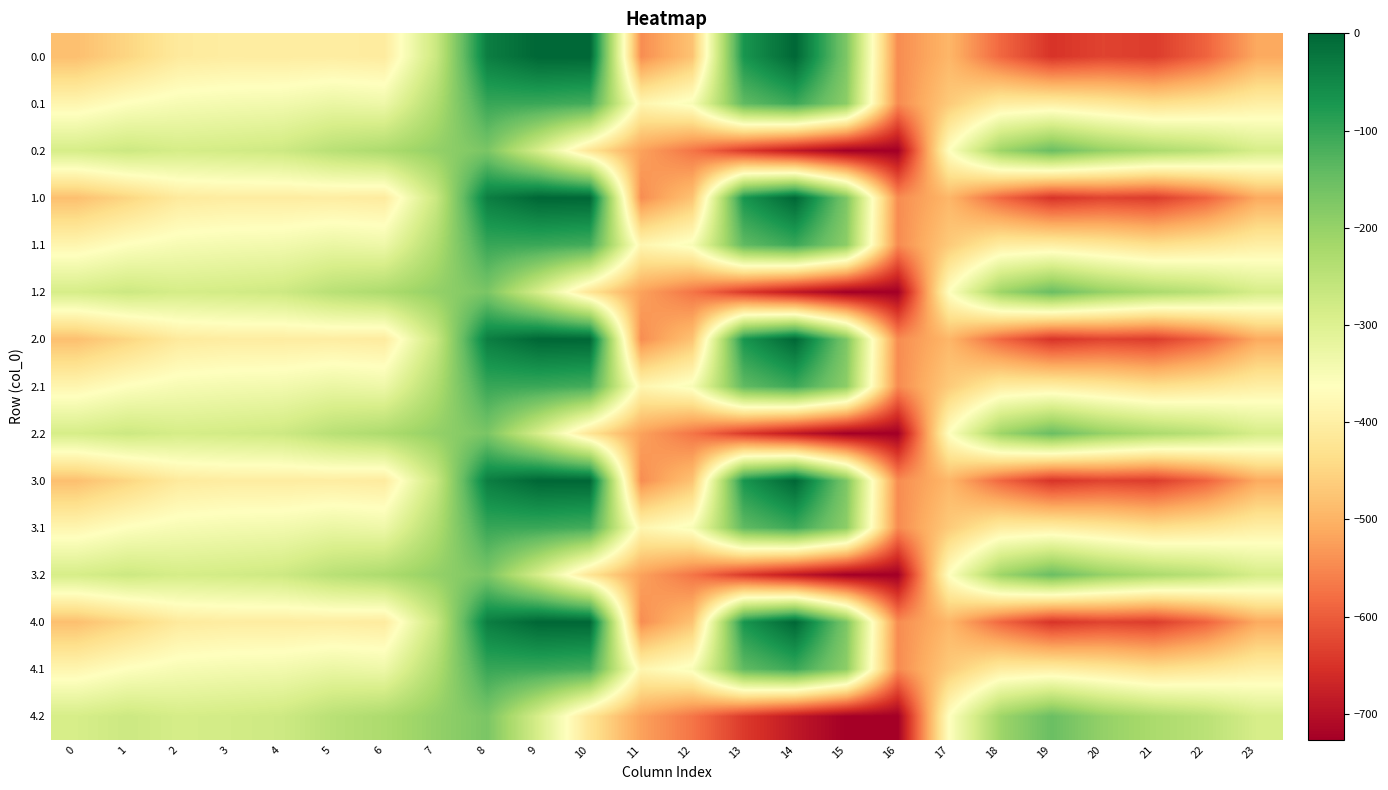

Reading right to left, what are all the values shown in this chart?

0.0: 23=-511.3	22=-592.3	21=-638.4	20=-629.9	19=-649.2	18=-586.7	17=-494.8	16=-545.4	15=-172.8	14=-0.3	13=-70.2	12=-477.2	11=-544.3	10=0.0	9=0.0	8=-35.0	7=-270.7	6=-408.0	5=-403.8	4=-404.9	3=-404.4	2=-410.3	1=-449.5	0=-482.0
0.1: 23=-399.4	22=-419.9	21=-432.4	20=-414.5	19=-400.2	18=-405.4	17=-466.6	16=-547.3	15=-190.4	14=-105.5	13=-141.2	12=-350.8	11=-384.7	10=-114.0	9=-104.8	8=-102.3	7=-234.9	6=-332.2	5=-325.7	4=-339.6	3=-342.7	2=-347.9	1=-361.1	0=-384.6
0.2: 23=-287.5	22=-247.4	21=-226.4	20=-199.2	19=-151.0	18=-210.0	17=-362.4	16=-726.6	15=-725.8	14=-687.4	13=-640.4	12=-571.2	11=-520.6	10=-423.5	9=-288.5	8=-169.5	7=-199.0	6=-228.8	5=-245.0	4=-274.4	3=-281.0	2=-285.5	1=-272.7	0=-287.1
1.0: 23=-511.3	22=-592.3	21=-638.4	20=-629.9	19=-649.2	18=-586.7	17=-494.8	16=-545.4	15=-172.8	14=-0.3	13=-70.2	12=-477.2	11=-544.3	10=0.0	9=0.0	8=-35.0	7=-270.7	6=-408.0	5=-403.8	4=-404.9	3=-404.4	2=-410.3	1=-449.5	0=-482.0
1.1: 23=-399.4	22=-419.9	21=-432.4	20=-414.5	19=-400.2	18=-405.4	17=-466.6	16=-547.3	15=-190.4	14=-105.5	13=-141.2	12=-350.8	11=-384.7	10=-114.0	9=-104.8	8=-102.3	7=-234.9	6=-332.2	5=-325.7	4=-339.6	3=-342.7	2=-347.9	1=-361.1	0=-384.6
1.2: 23=-287.5	22=-247.4	21=-226.4	20=-199.2	19=-151.0	18=-210.0	17=-362.4	16=-726.6	15=-725.8	14=-687.4	13=-640.4	12=-571.2	11=-520.6	10=-423.5	9=-288.5	8=-169.5	7=-199.0	6=-228.8	5=-245.0	4=-274.4	3=-281.0	2=-285.5	1=-272.7	0=-287.1
2.0: 23=-511.3	22=-592.3	21=-638.4	20=-629.9	19=-649.2	18=-586.7	17=-494.8	16=-545.4	15=-172.8	14=-0.3	13=-70.2	12=-477.2	11=-544.3	10=0.0	9=0.0	8=-35.0	7=-270.7	6=-408.0	5=-403.8	4=-404.9	3=-404.4	2=-410.3	1=-449.5	0=-482.0
2.1: 23=-399.4	22=-419.9	21=-432.4	20=-414.5	19=-400.2	18=-405.4	17=-466.6	16=-547.3	15=-190.4	14=-105.5	13=-141.2	12=-350.8	11=-384.7	10=-114.0	9=-104.8	8=-102.3	7=-234.9	6=-332.2	5=-325.7	4=-339.6	3=-342.7	2=-347.9	1=-361.1	0=-384.6
2.2: 23=-287.5	22=-247.4	21=-226.4	20=-199.2	19=-151.0	18=-210.0	17=-362.4	16=-726.6	15=-725.8	14=-687.4	13=-640.4	12=-571.2	11=-520.6	10=-423.5	9=-288.5	8=-169.5	7=-199.0	6=-228.8	5=-245.0	4=-274.4	3=-281.0	2=-285.5	1=-272.7	0=-287.1
3.0: 23=-511.3	22=-592.3	21=-638.4	20=-629.9	19=-649.2	18=-586.7	17=-494.8	16=-545.4	15=-172.8	14=-0.3	13=-70.2	12=-477.2	11=-544.3	10=0.0	9=0.0	8=-35.0	7=-270.7	6=-408.0	5=-403.8	4=-404.9	3=-404.4	2=-410.3	1=-449.5	0=-482.0
3.1: 23=-399.4	22=-419.9	21=-432.4	20=-414.5	19=-400.2	18=-405.4	17=-466.6	16=-547.3	15=-190.4	14=-105.5	13=-141.2	12=-350.8	11=-384.7	10=-114.0	9=-104.8	8=-102.3	7=-234.9	6=-332.2	5=-325.7	4=-339.6	3=-342.7	2=-347.9	1=-361.1	0=-384.6
3.2: 23=-287.5	22=-247.4	21=-226.4	20=-199.2	19=-151.0	18=-210.0	17=-362.4	16=-726.6	15=-725.8	14=-687.4	13=-640.4	12=-571.2	11=-520.6	10=-423.5	9=-288.5	8=-169.5	7=-199.0	6=-228.8	5=-245.0	4=-274.4	3=-281.0	2=-285.5	1=-272.7	0=-287.1
4.0: 23=-511.3	22=-592.3	21=-638.4	20=-629.9	19=-649.2	18=-586.7	17=-494.8	16=-545.4	15=-172.8	14=-0.3	13=-70.2	12=-477.2	11=-544.3	10=0.0	9=0.0	8=-35.0	7=-270.7	6=-408.0	5=-403.8	4=-404.9	3=-404.4	2=-410.3	1=-449.5	0=-482.0
4.1: 23=-399.4	22=-419.9	21=-432.4	20=-414.5	19=-400.2	18=-405.4	17=-466.6	16=-547.3	15=-190.4	14=-105.5	13=-141.2	12=-350.8	11=-384.7	10=-114.0	9=-104.8	8=-102.3	7=-234.9	6=-332.2	5=-325.7	4=-339.6	3=-342.7	2=-347.9	1=-361.1	0=-384.6
4.2: 23=-287.5	22=-247.4	21=-226.4	20=-199.2	19=-151.0	18=-210.0	17=-362.4	16=-726.6	15=-725.8	14=-687.4	13=-640.4	12=-571.2	11=-520.6	10=-423.5	9=-288.5	8=-169.5	7=-199.0	6=-228.8	5=-245.0	4=-274.4	3=-281.0	2=-285.5	1=-272.7	0=-287.1